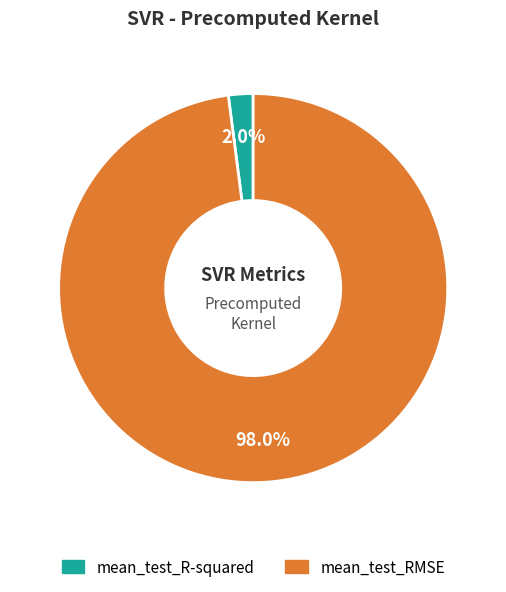

To the nearest percent, what is the difference between the largest and smallest slice percentages?

96%